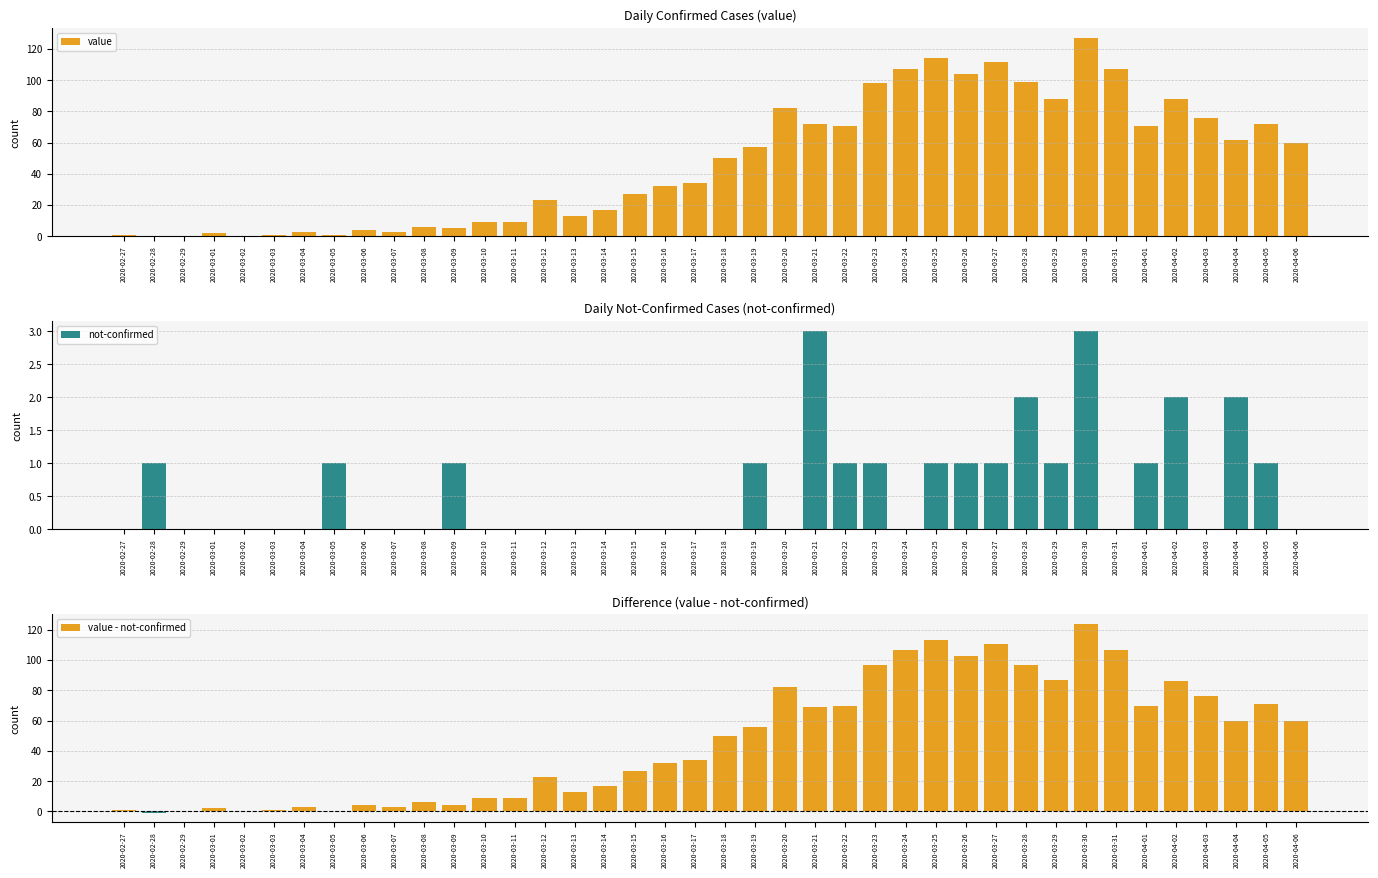

At which category is the sum across all series the highest?

2020-03-30